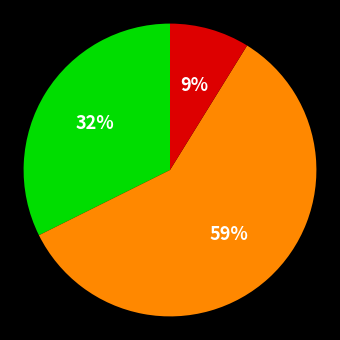

To the nearest percent, what is the average slice percentage?

33%